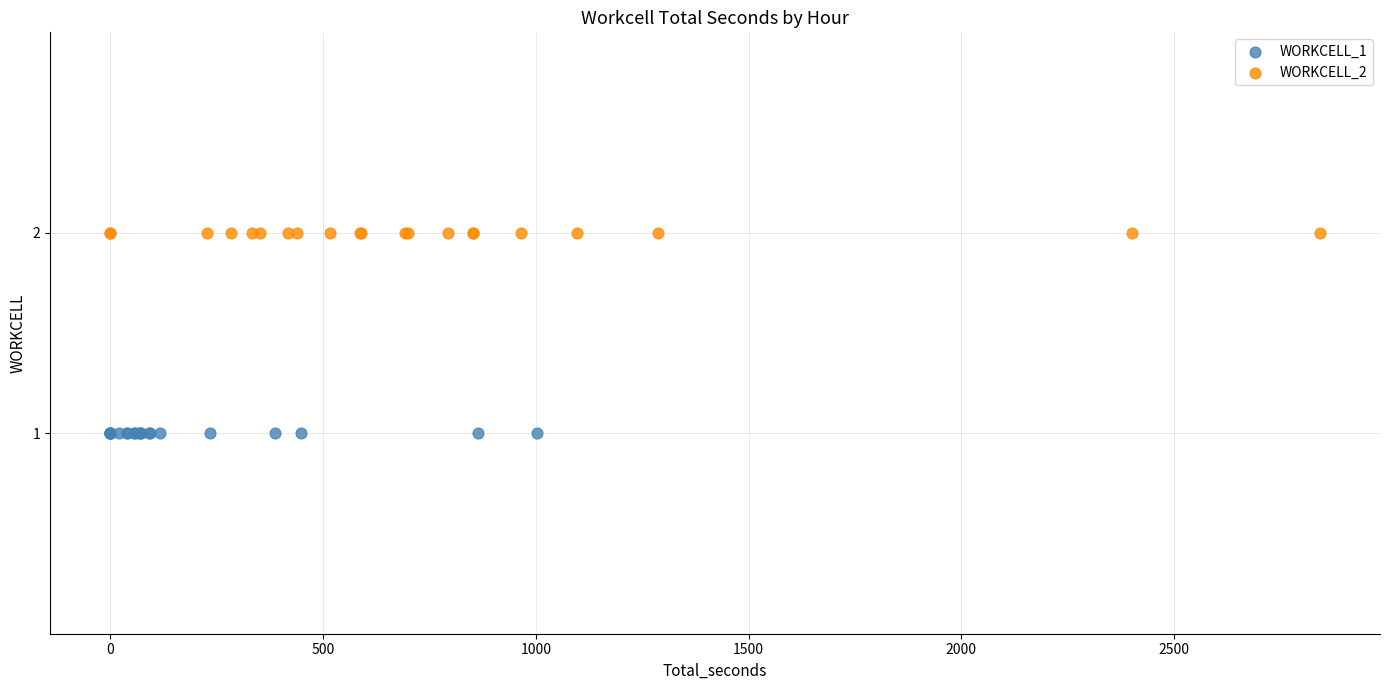

Which series reaches the minimum Y coordinate?

WORKCELL_1